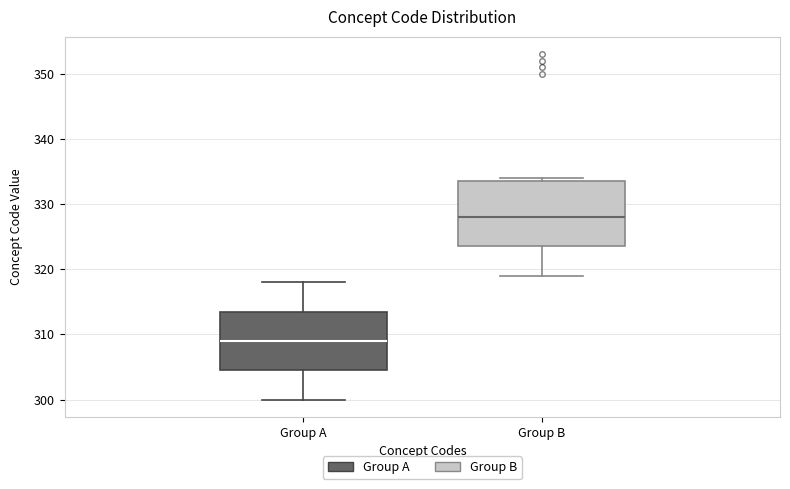

Which box has the highest median line?

Group B